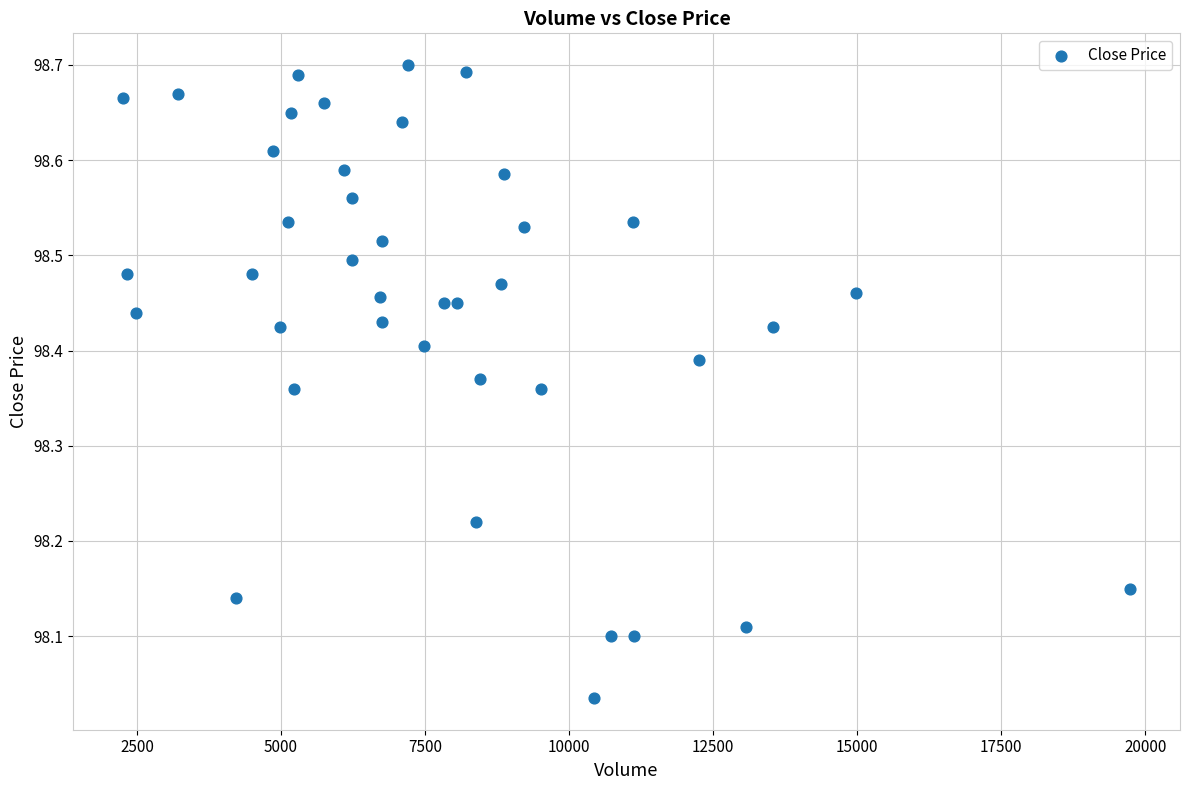

What is the range of Y values (max minus min)?

0.7